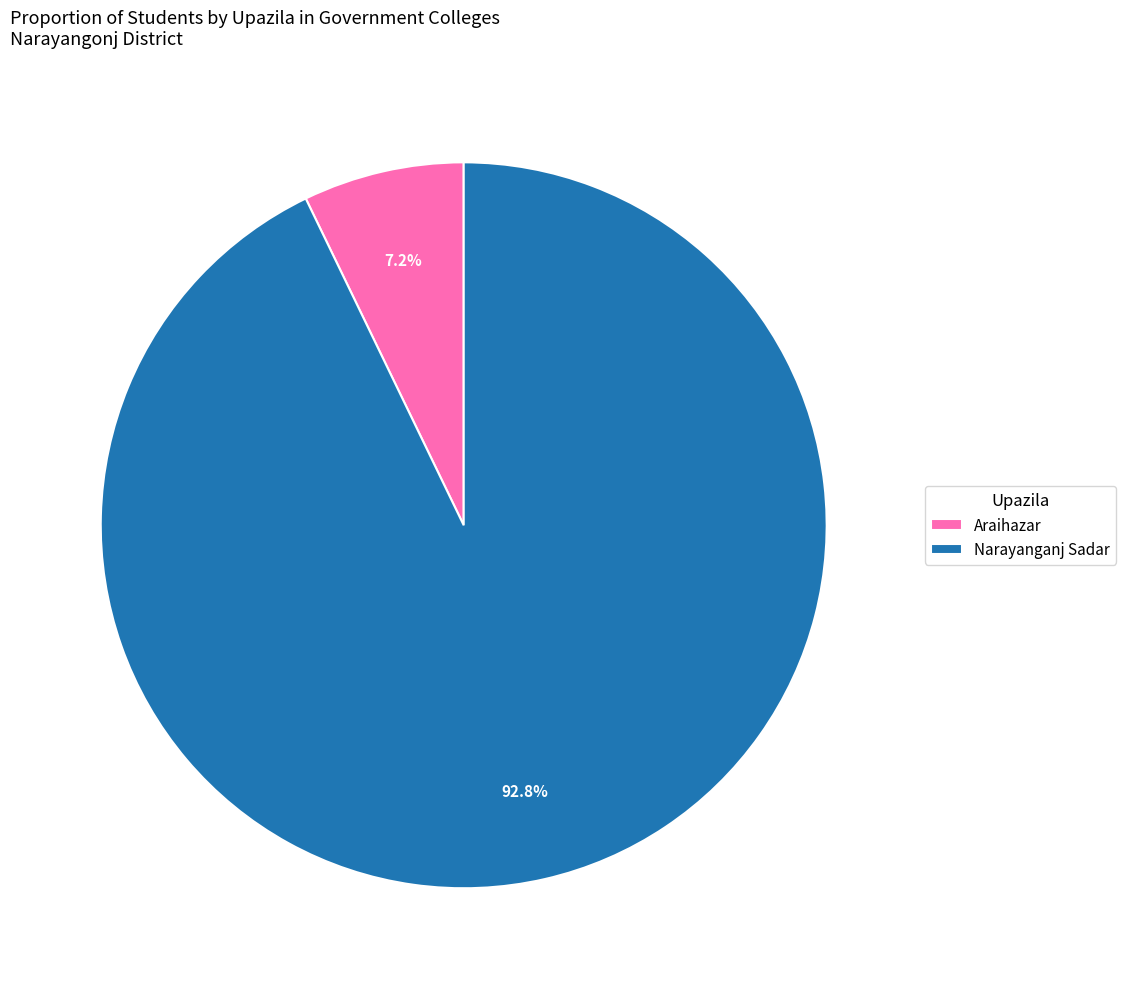

The Narayanganj Sadar slice represents 99% of the pie. True or false?

False